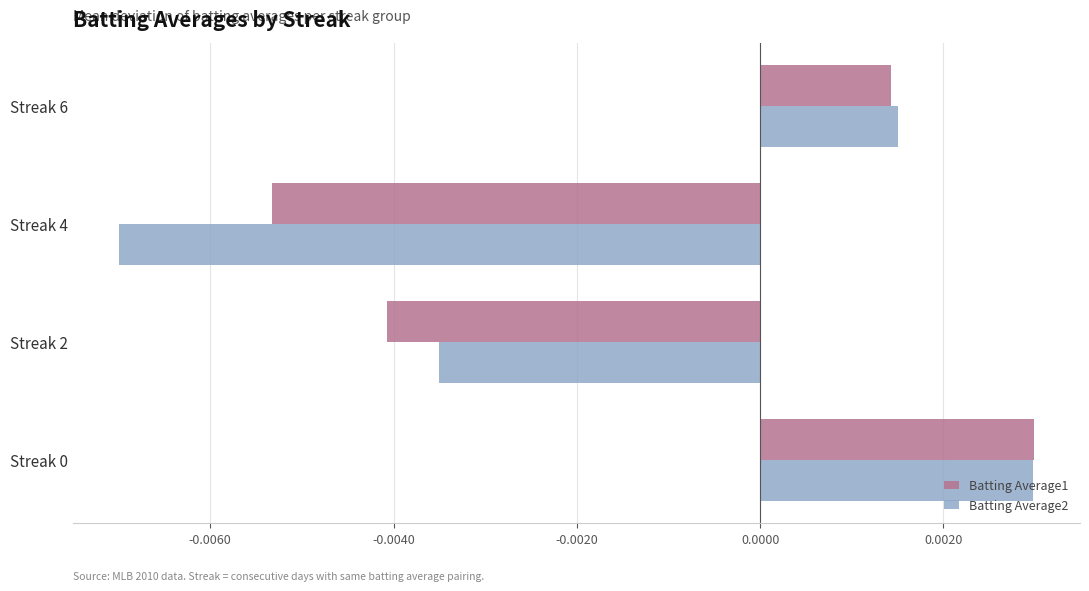

Which label corresponds to the smallest value in the chart?

Streak 4